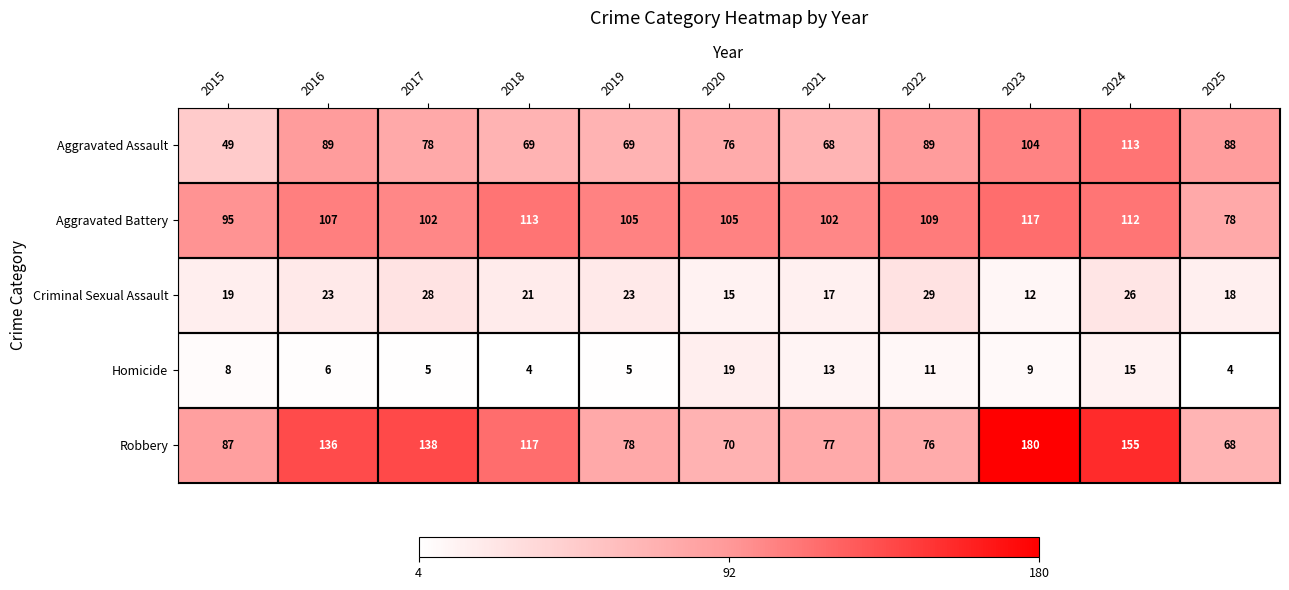

How many distinct data groups are displayed?

5